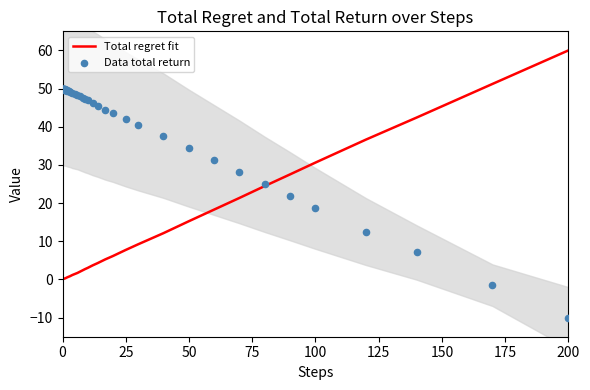

Which series has the largest total across all categories?

Data total return